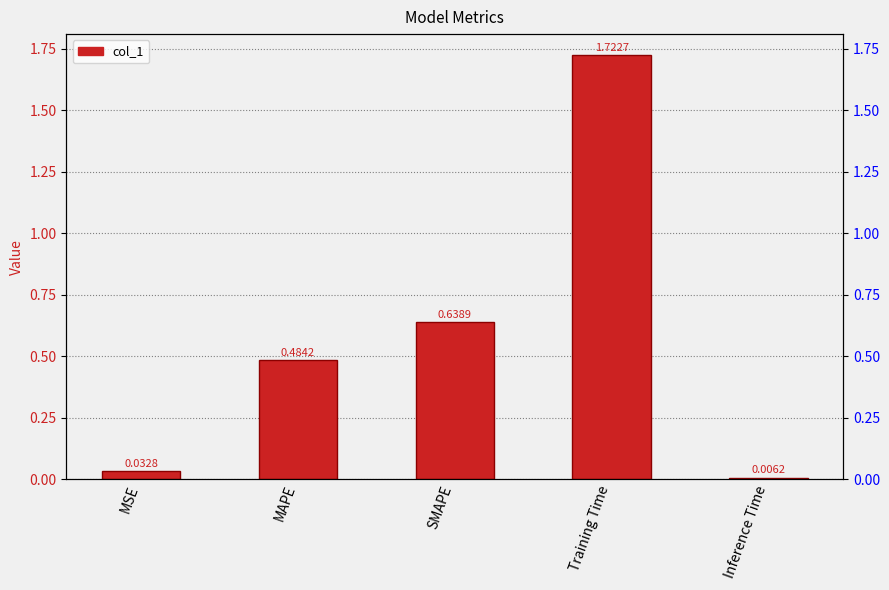

Is it true that the value at SMAPE is 1.1?

False